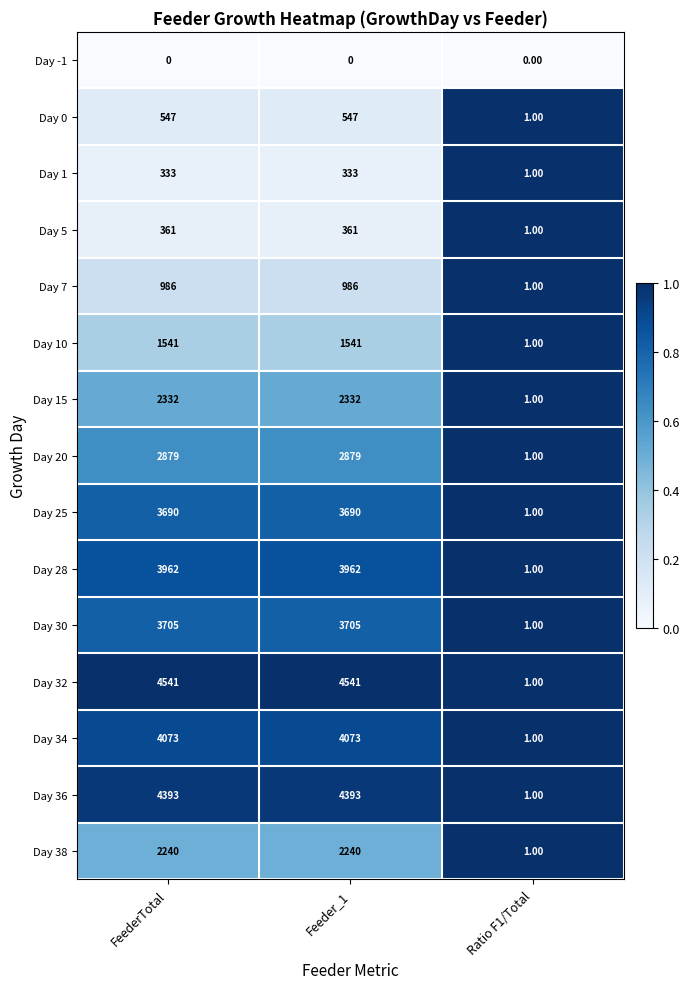

What is the sum of the Day 38 values at FeederTotal and Feeder_1?

4480